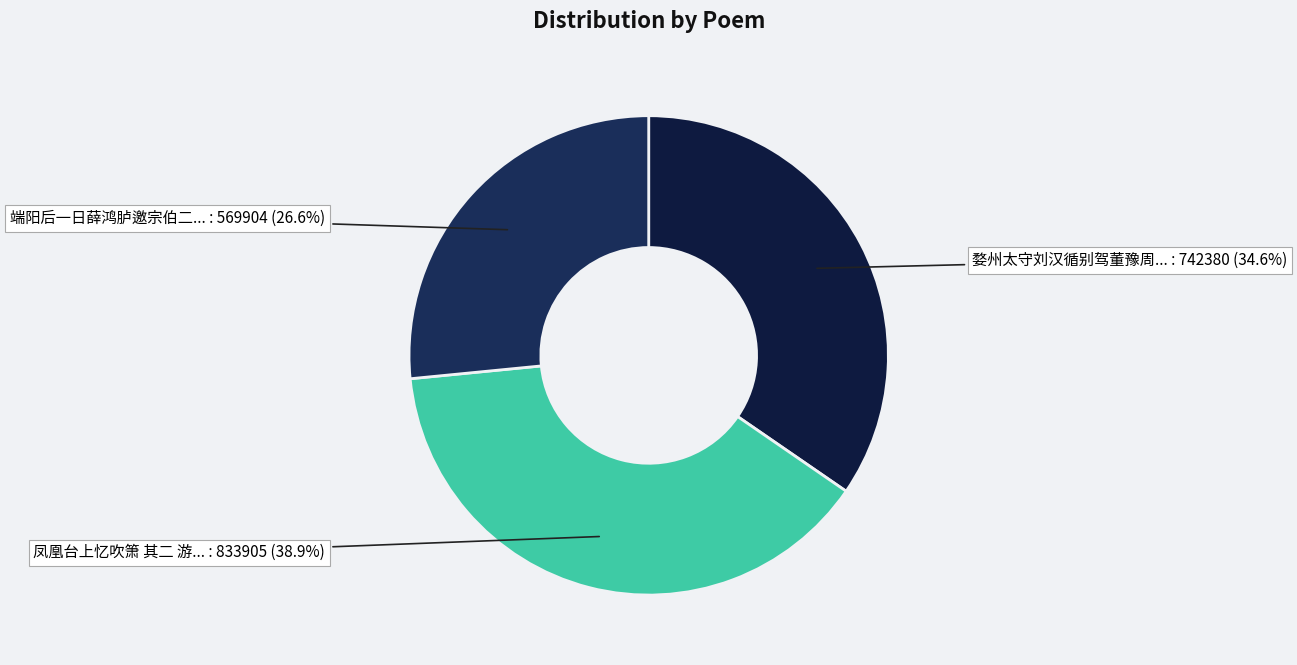

Which has a higher value, 凤凰台上忆吹箫 其二 游... or 端阳后一日薛鸿胪邀宗伯二...?

凤凰台上忆吹箫 其二 游...